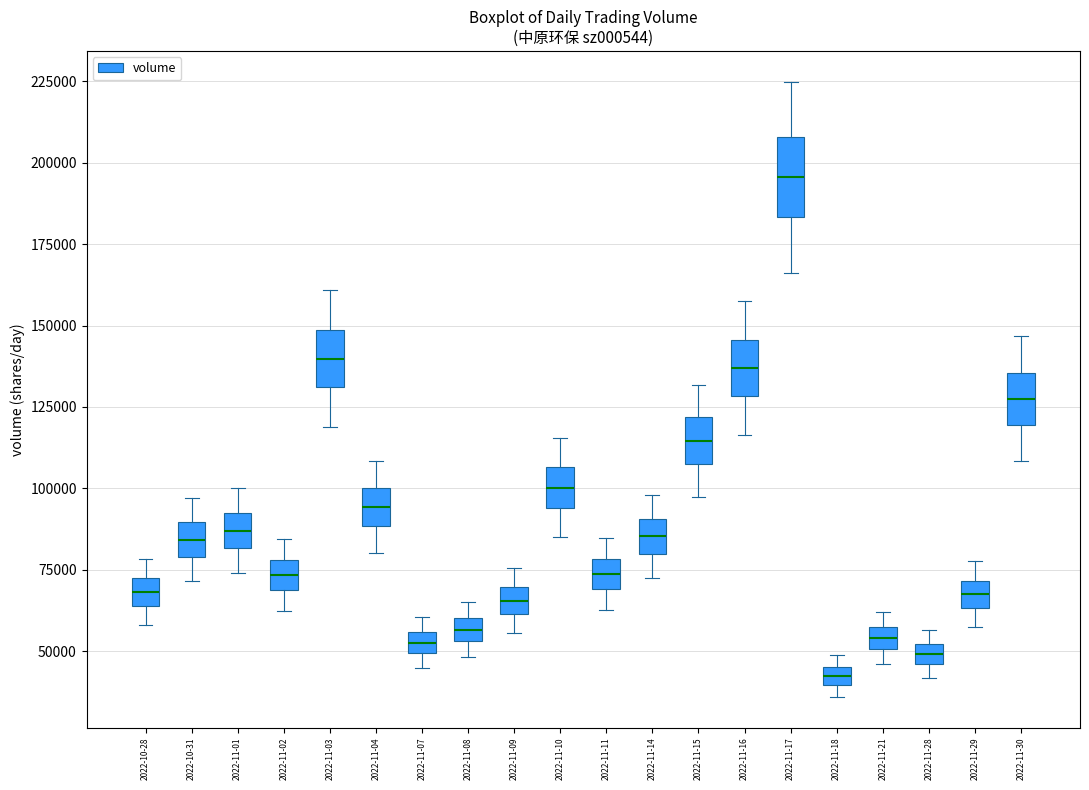

Where does the upper whisker of the box for 2022-11-15 end on the y-axis? The values are not printed on the chart, so give them approximately, as read against the axis.

130000